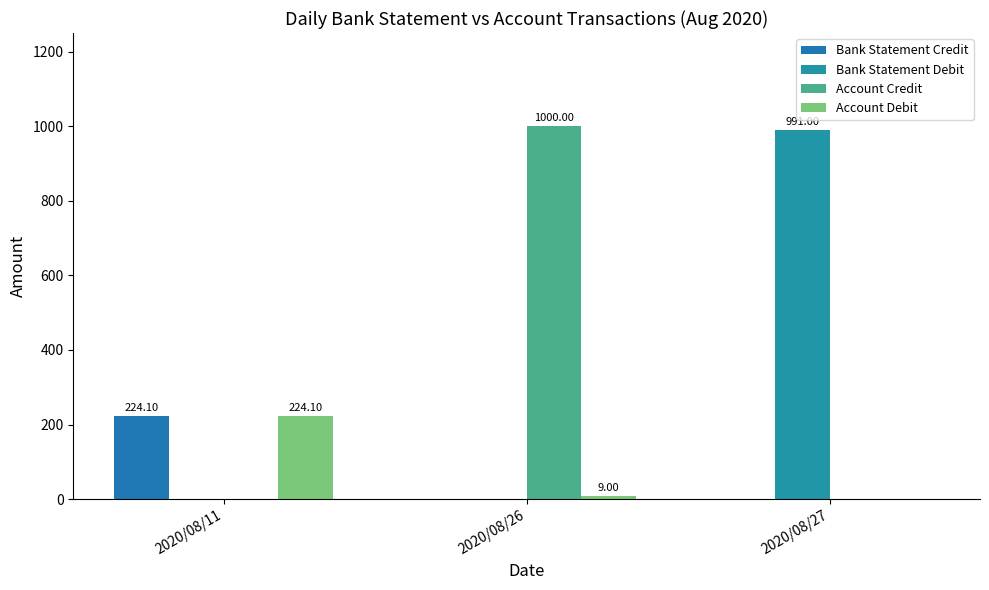

How many data points does each series have?

3